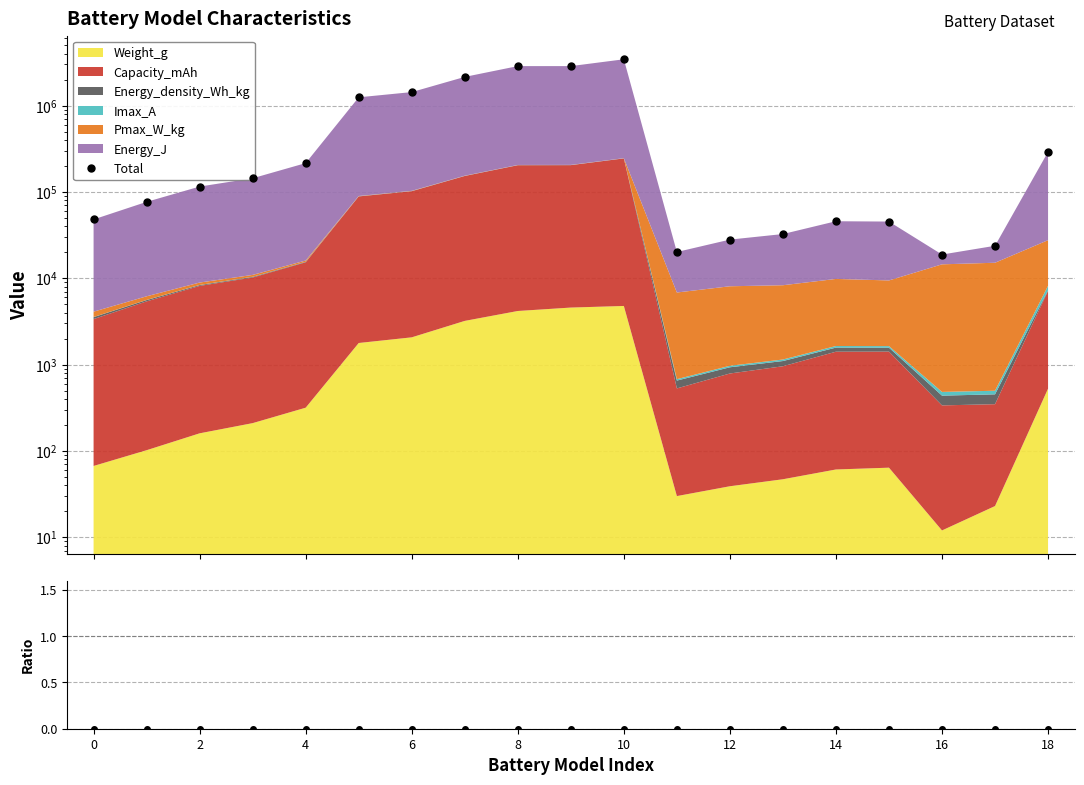

True or false: Weight_g / Total has more than 0 interior local peaks.

True